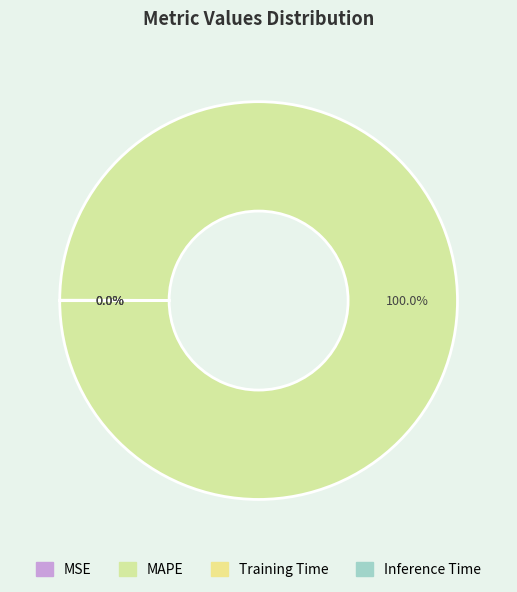

Which category has the smallest portion of the pie?

Inference Time